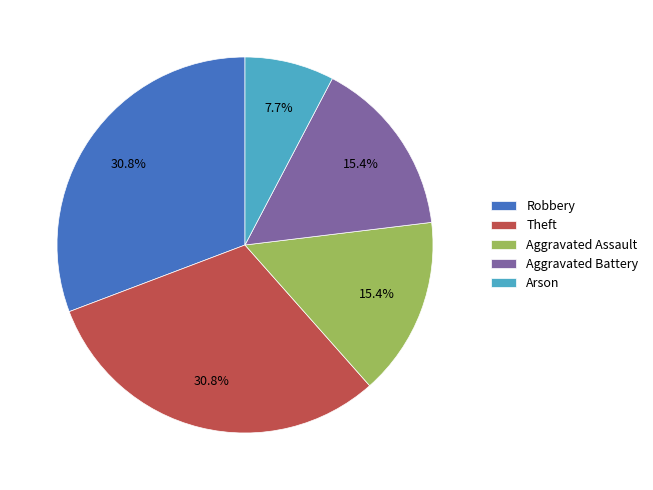

To the nearest percent, what is the average slice percentage?

20%